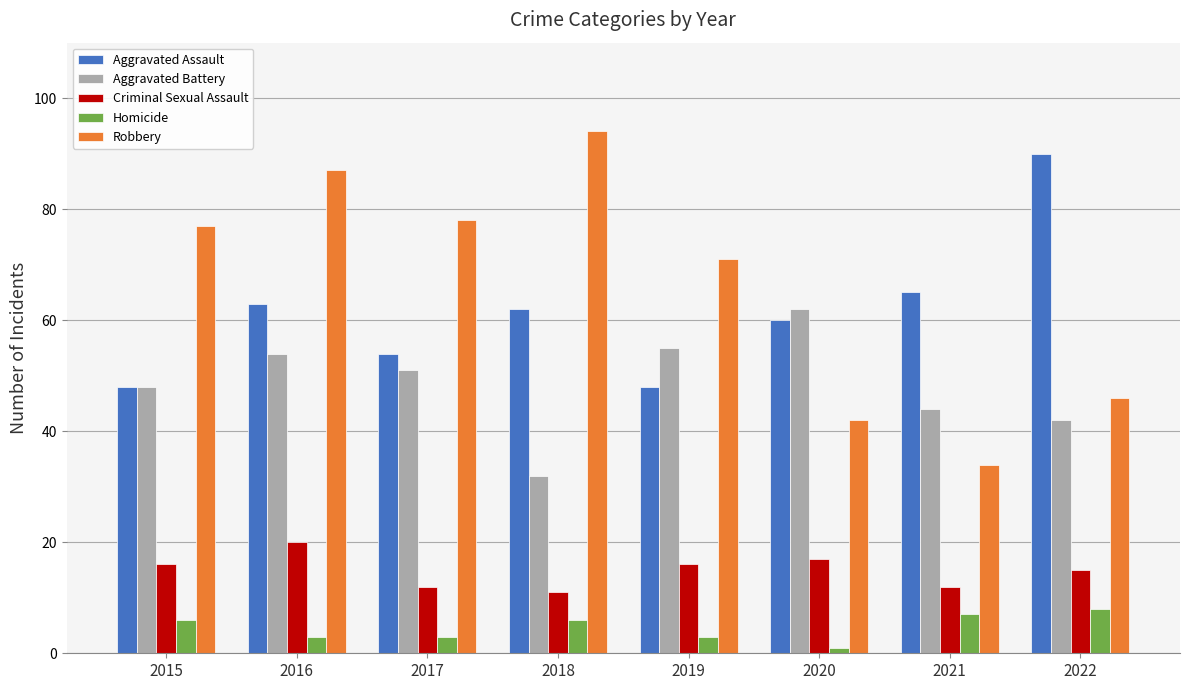

At which label is Aggravated Battery closest to 47?

2015